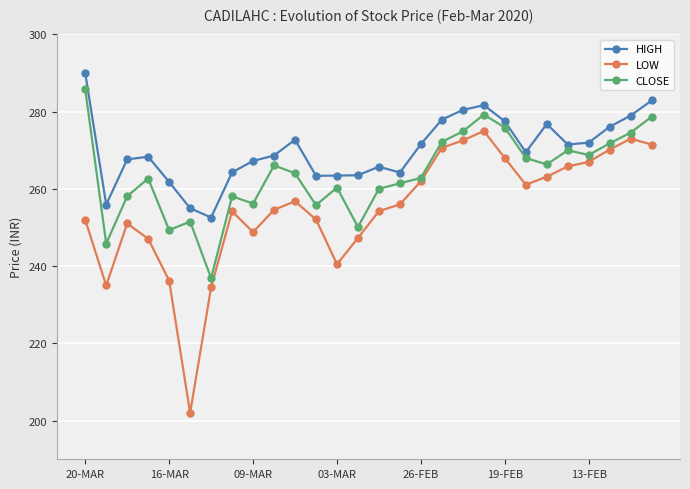

What is the minimum value shown in the chart?

202.0